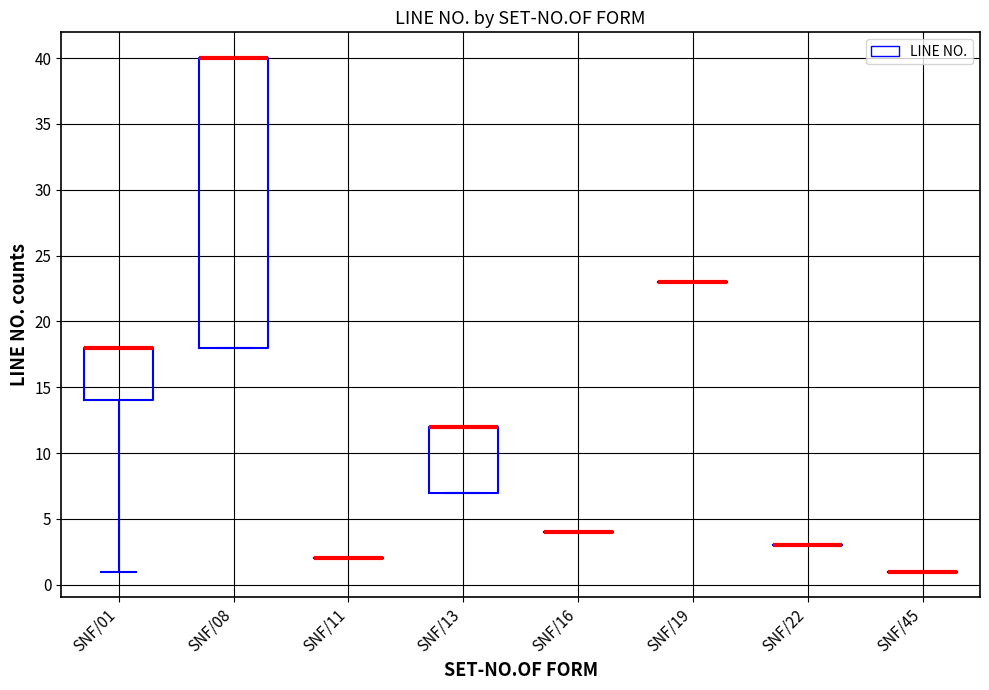

Which category has the lowest value across all series?

SNF/45